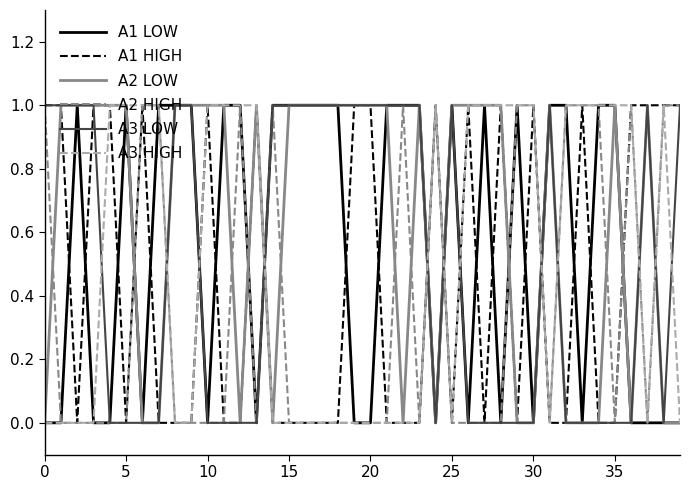

What is the maximum value for A2 LOW?

1